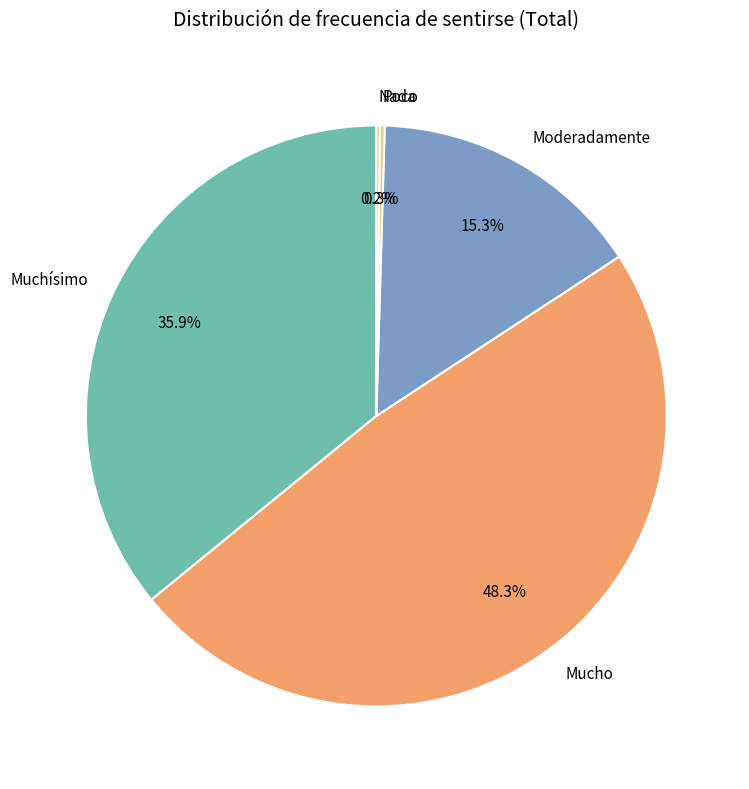

How much of the chart is everything except Mucho?

51.7%